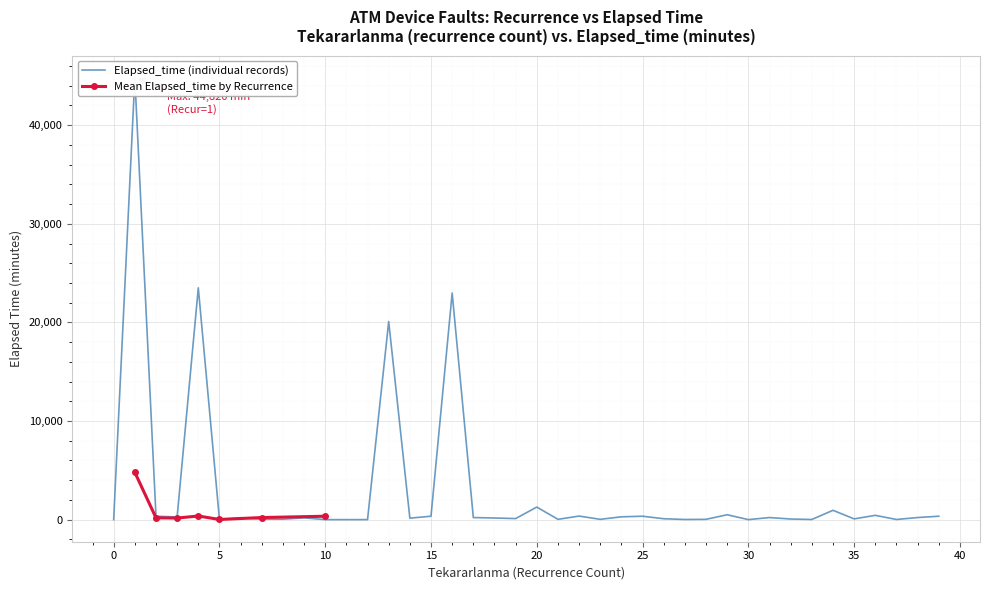

How many interior local peaks (higher than both neighbors) does the data have?

12